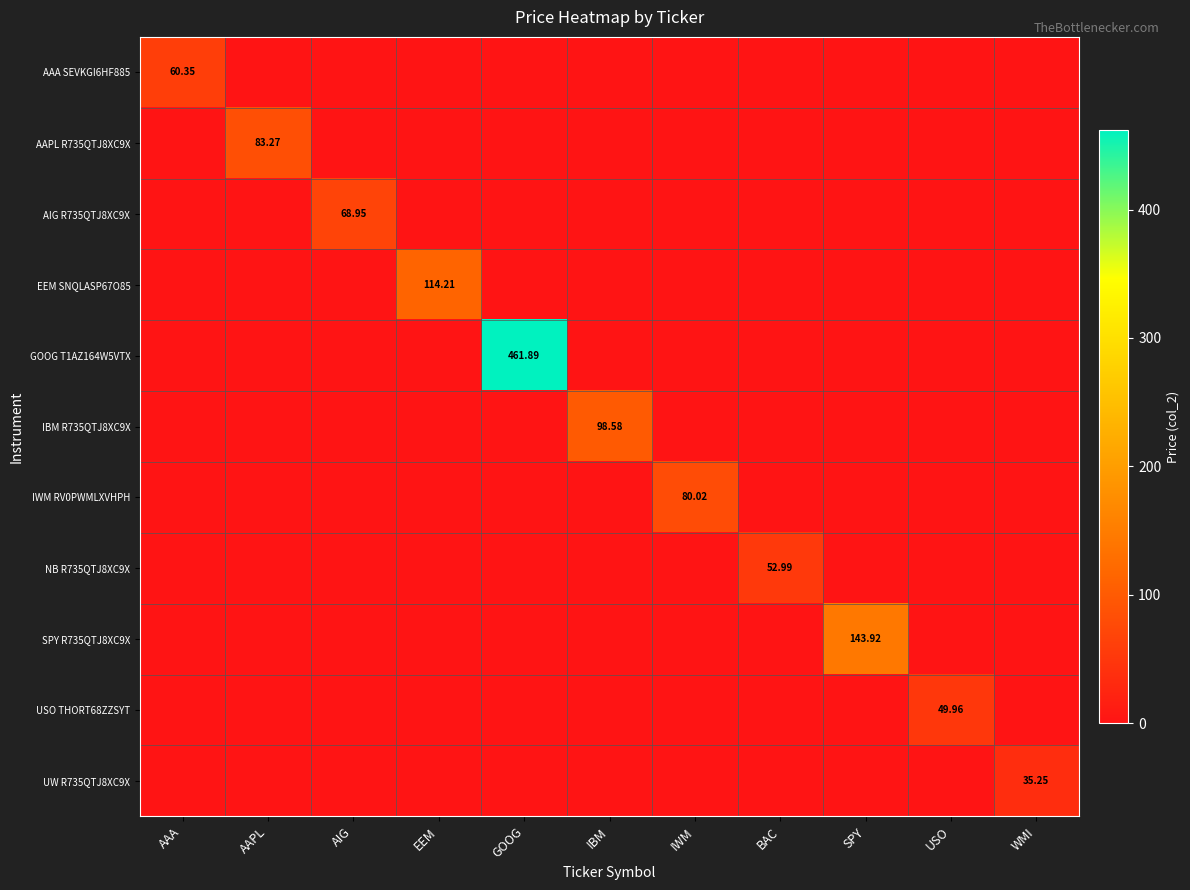

Which series changed the most between BAC and SPY?

SPY R735QTJ8XC9X